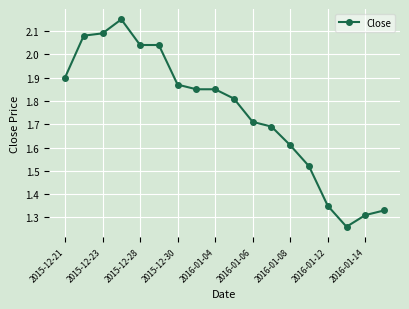

What is the sum of all values?

31.5